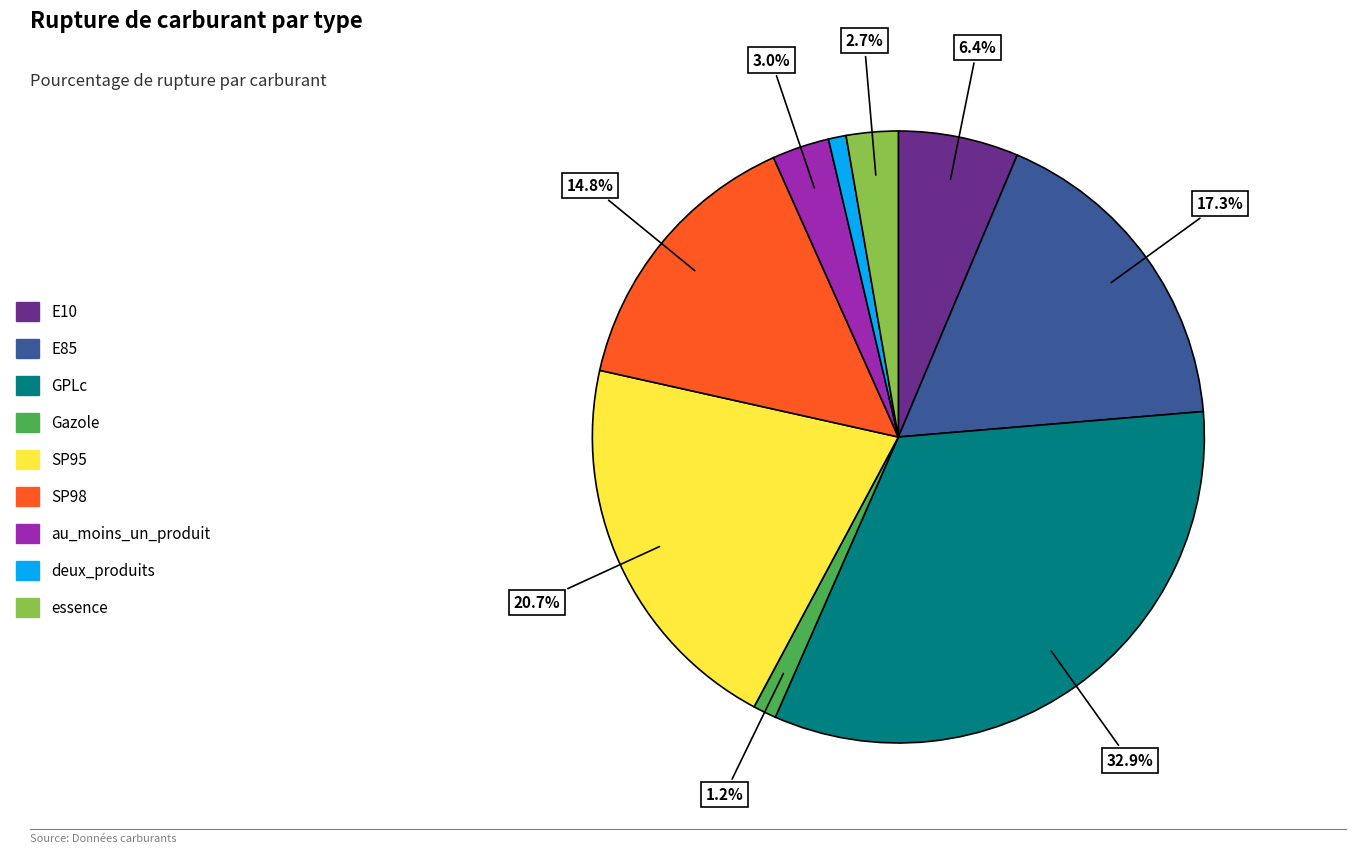

Which category has the biggest portion of the pie?

GPLc